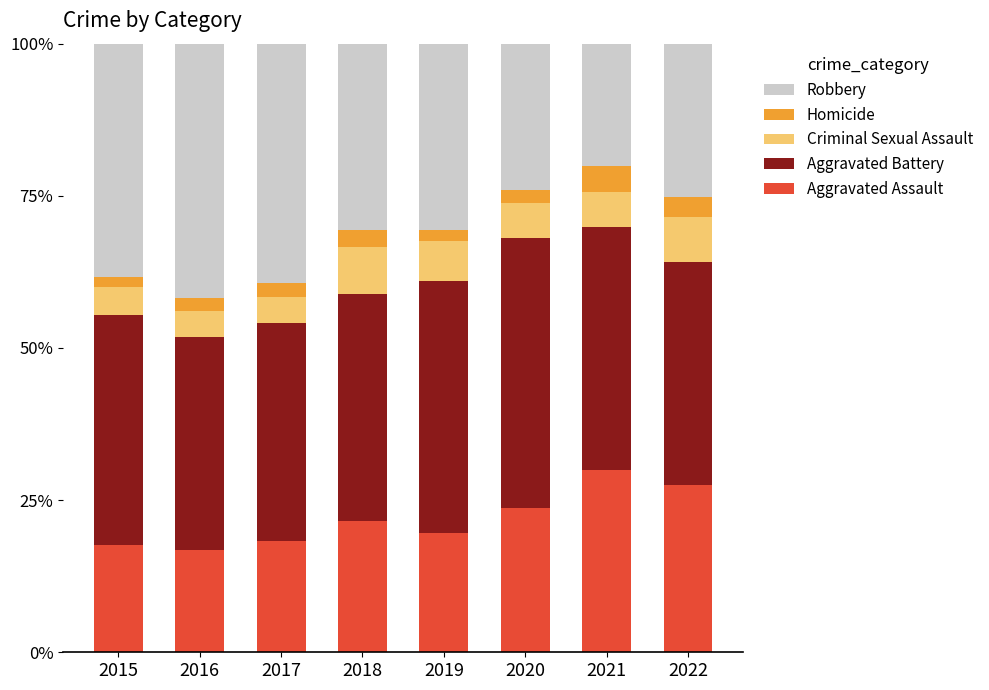

What is the difference between the second highest and minimum values in the Aggravated Assault series?

10.6